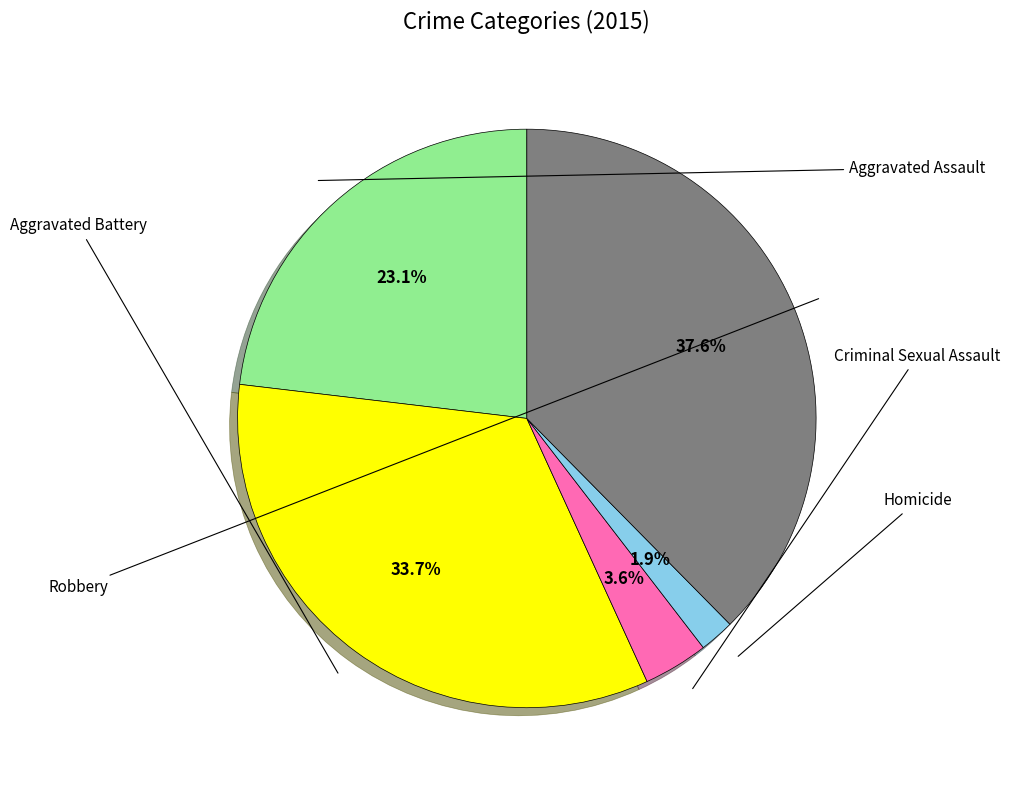

Does any single category account for the majority?

No